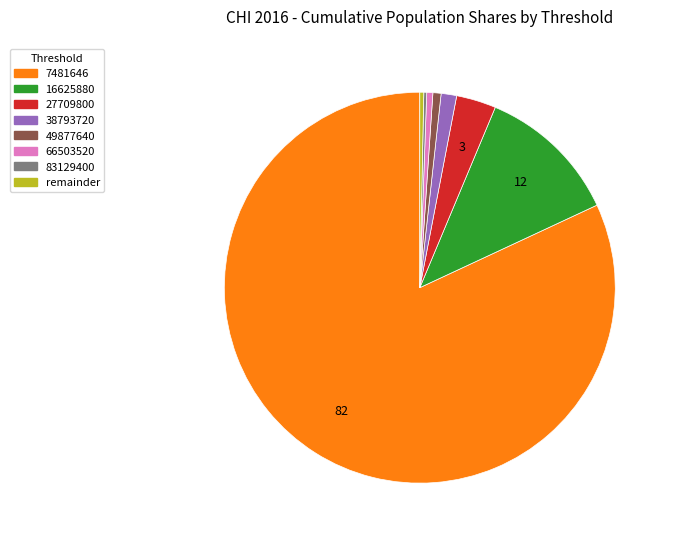

True or false: 16625880 accounts for 27% of the total.

False